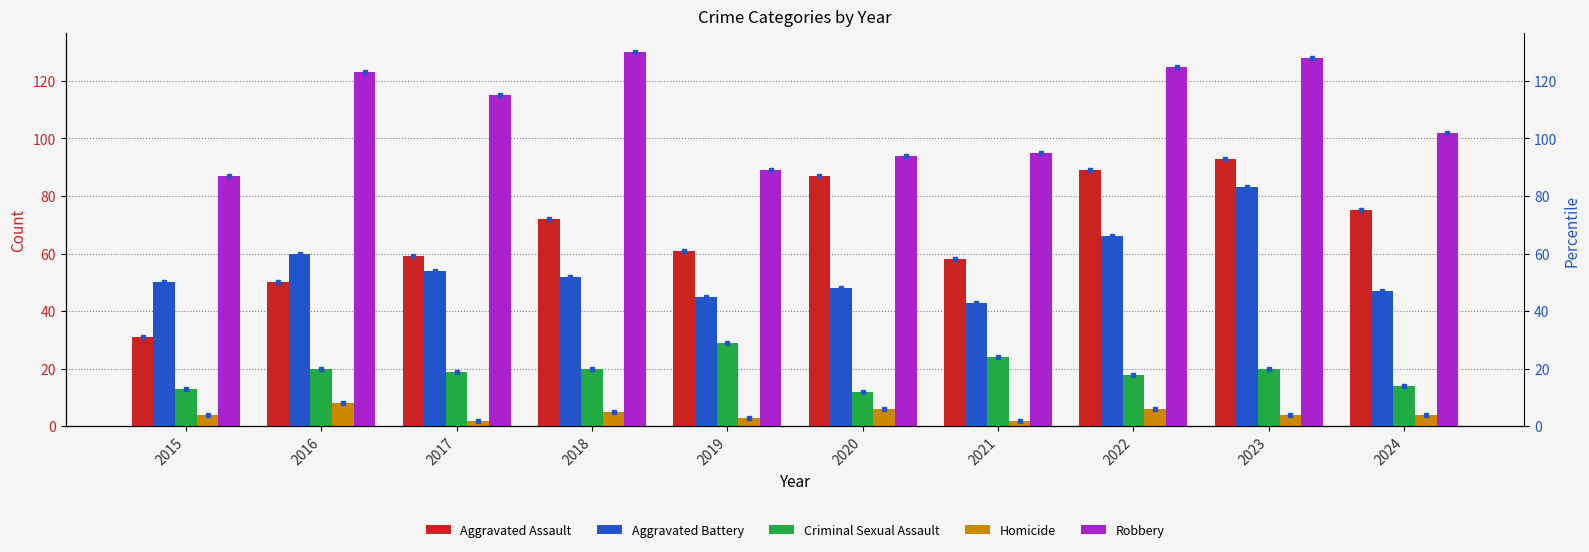

At which category is the sum across all series the highest?

2023